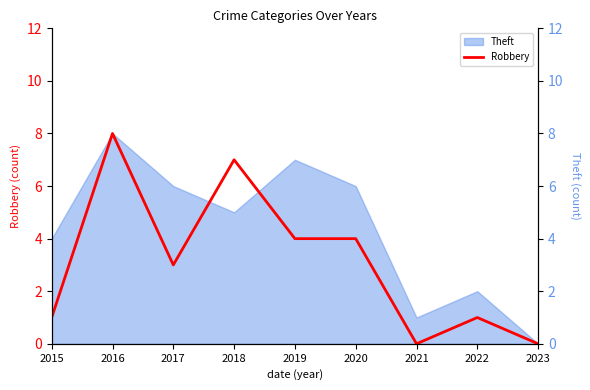

At which category does the data reach its first local valley?

2017